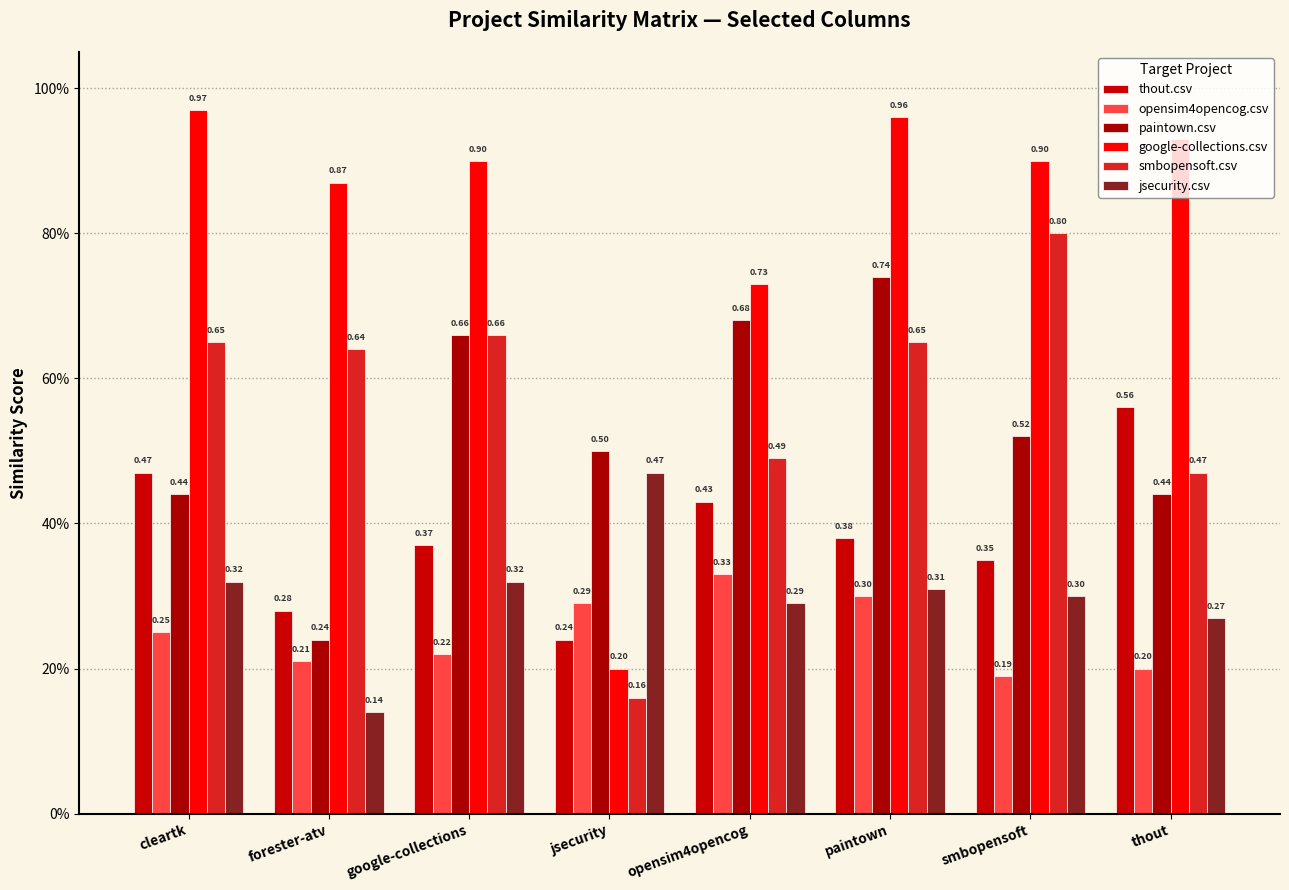

Does the chart contain any negative values?

No